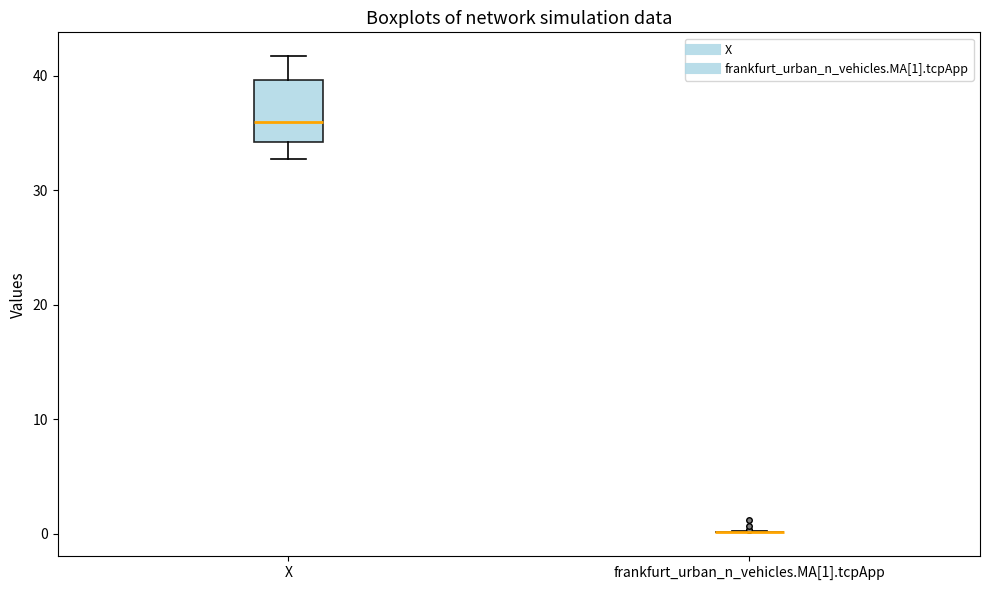

Comparing the boxes themselves (not the whiskers), which one is the tallest?

X